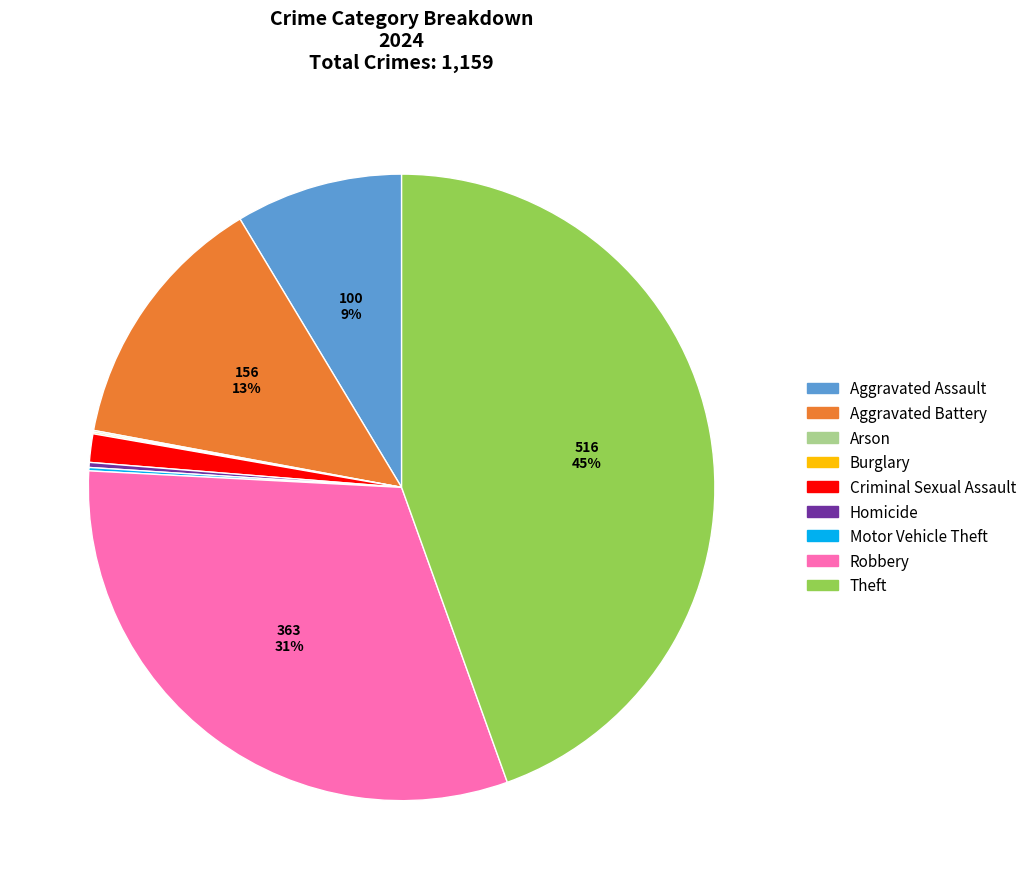

Is it true that Aggravated Assault is 2% of the pie?

False